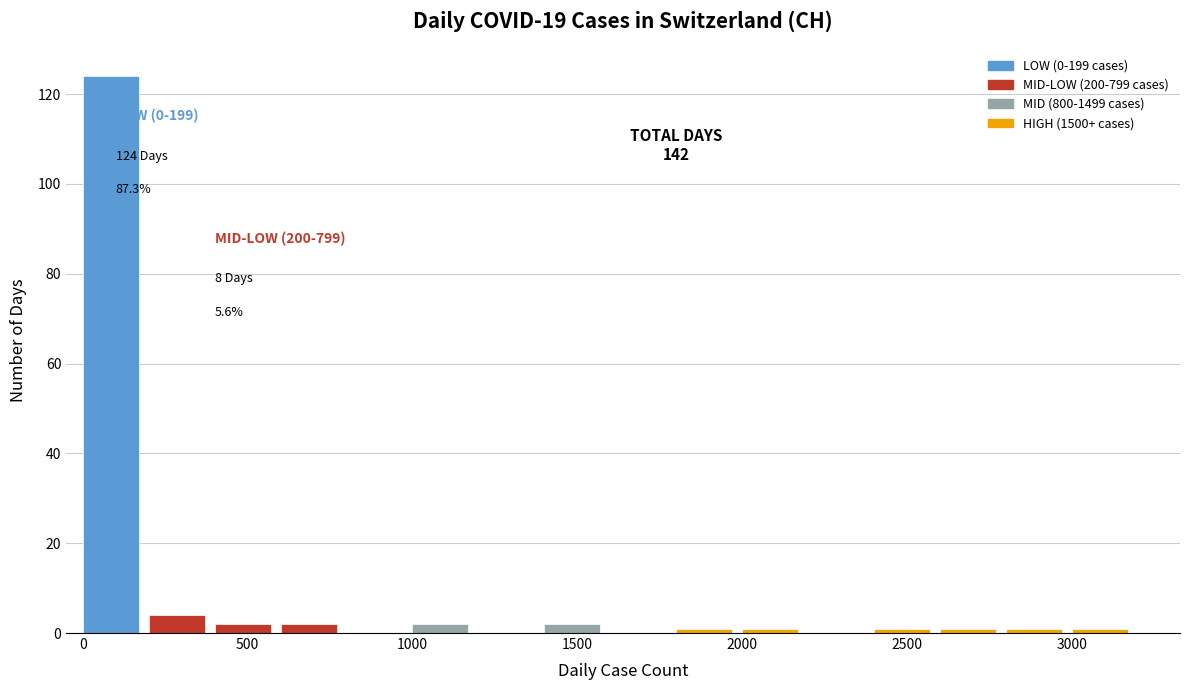

Which range on the x-axis has the tallest bar?

0 to 200